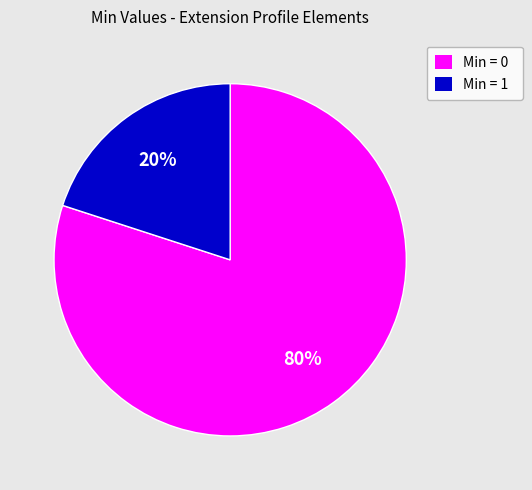

How many slices are in this pie chart?

2